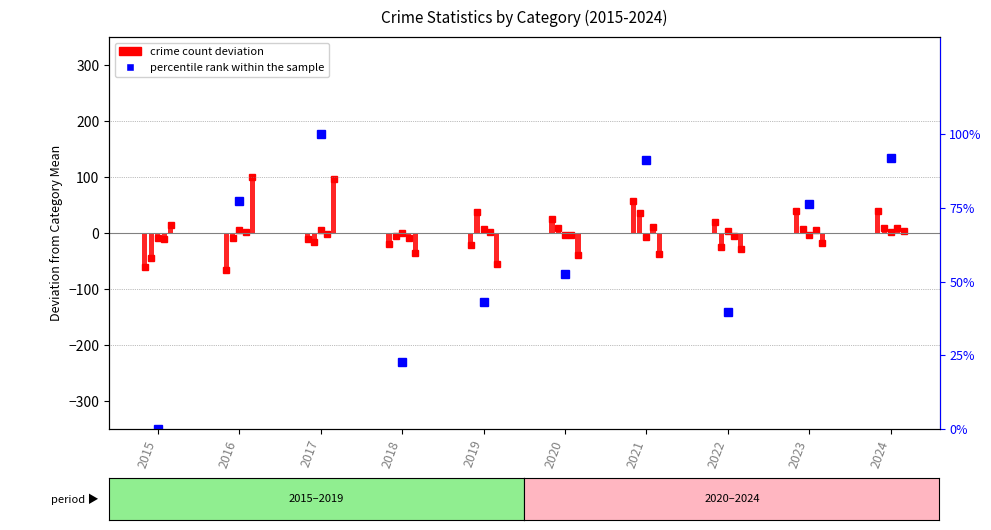

What is the minimum value shown in the chart?

-65.2